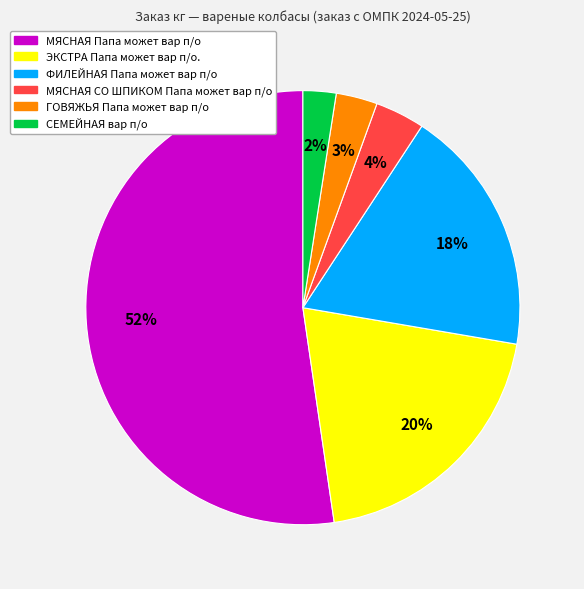

Is there a majority slice in this chart?

Yes